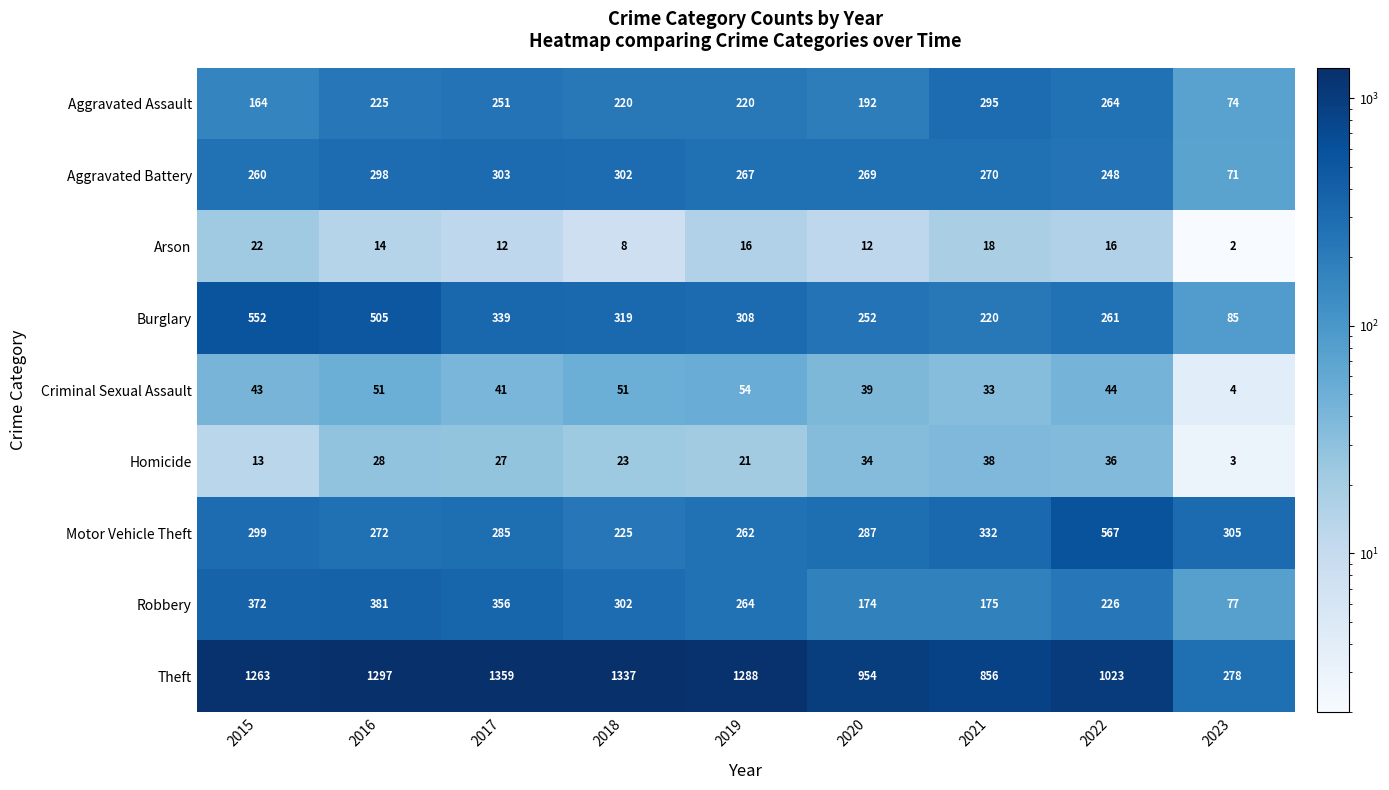

Which series changed the most between 2021 and 2023?

Theft